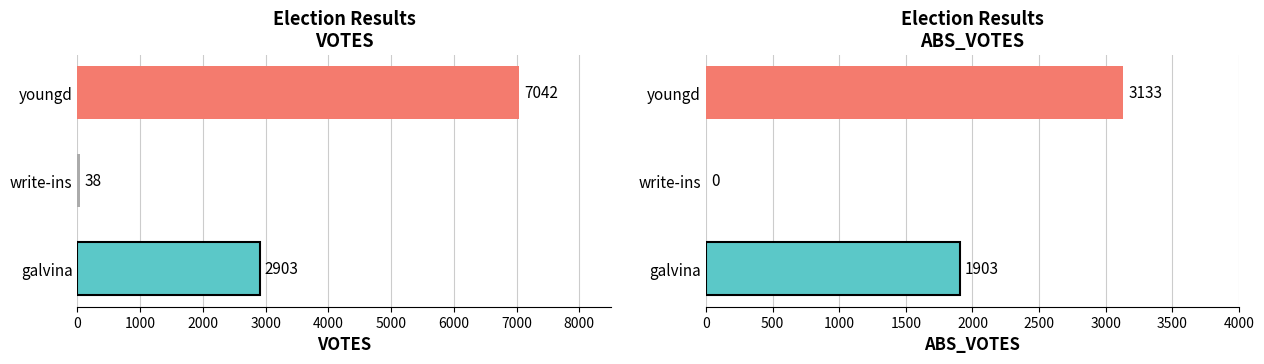

Which series changed the most between galvina and write-ins?

VOTES